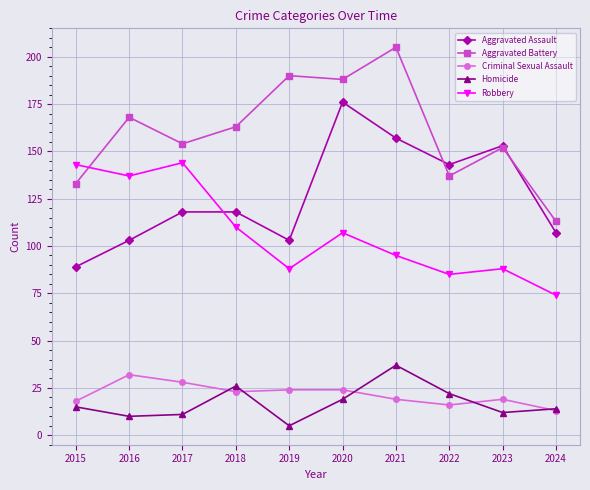

What is the value of the Homicide point at the 8th from the left?

22